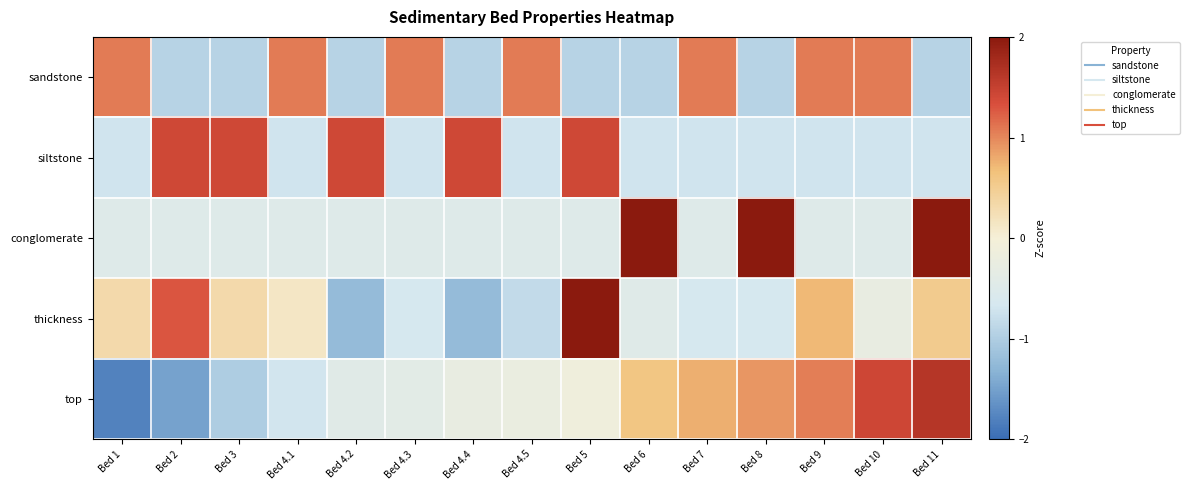

What is the spread (max minus min) of values at Bed 5?

3.6